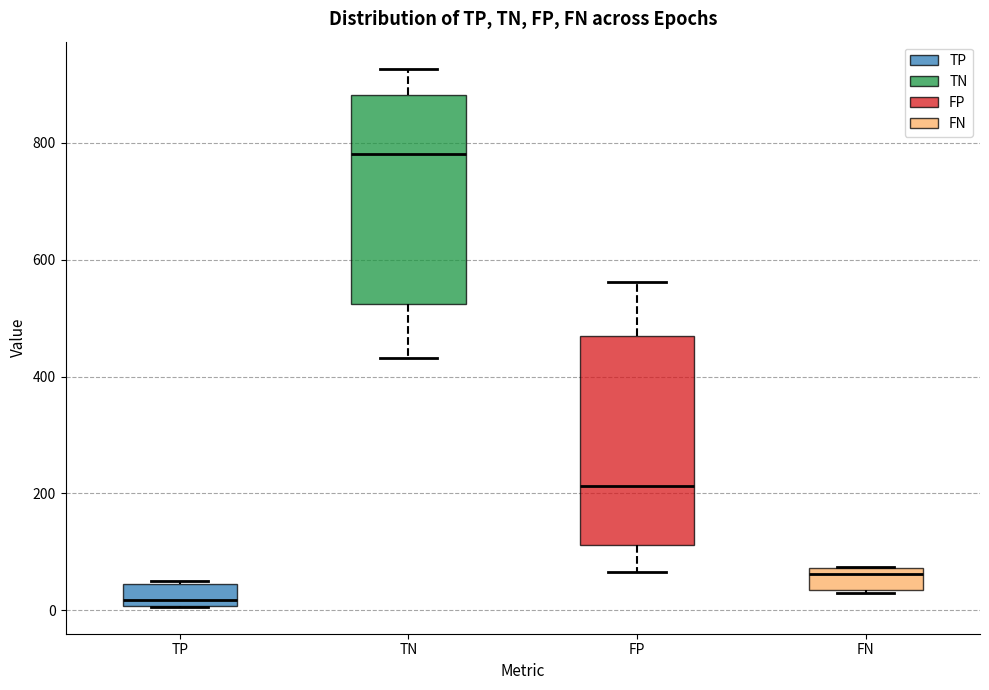

Reading left to right, read every box against the y-axis: the position of its median line, the range the box covers, and the ends of its whiskers. The values are not printed on the chart, so give them approximately, as read against the axis.

TP: median 20, box 0 to 40, whiskers 0 to 60
TN: median 780, box 520 to 880, whiskers 440 to 920
FP: median 220, box 120 to 460, whiskers 60 to 560
FN: median 60, box 40 to 80, whiskers 40 to 80